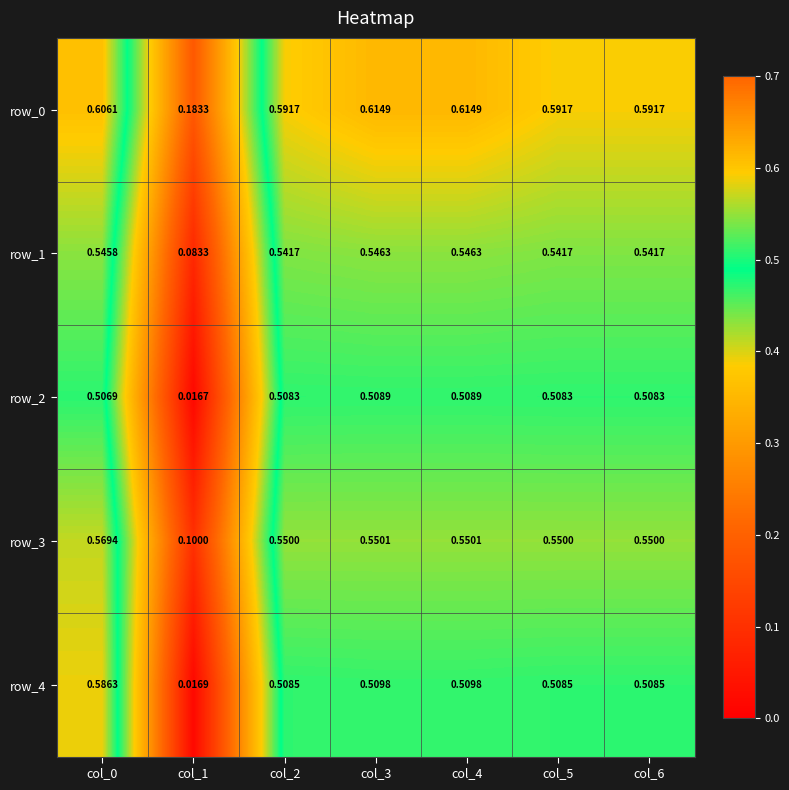

Reading left to right, transcribe all the data shown in this chart.

row_0: 0.6	0.2	0.6	0.6	0.6	0.6	0.6
row_1: 0.5	0.1	0.5	0.5	0.5	0.5	0.5
row_2: 0.5	0.0	0.5	0.5	0.5	0.5	0.5
row_3: 0.6	0.1	0.6	0.6	0.6	0.6	0.6
row_4: 0.6	0.0	0.5	0.5	0.5	0.5	0.5